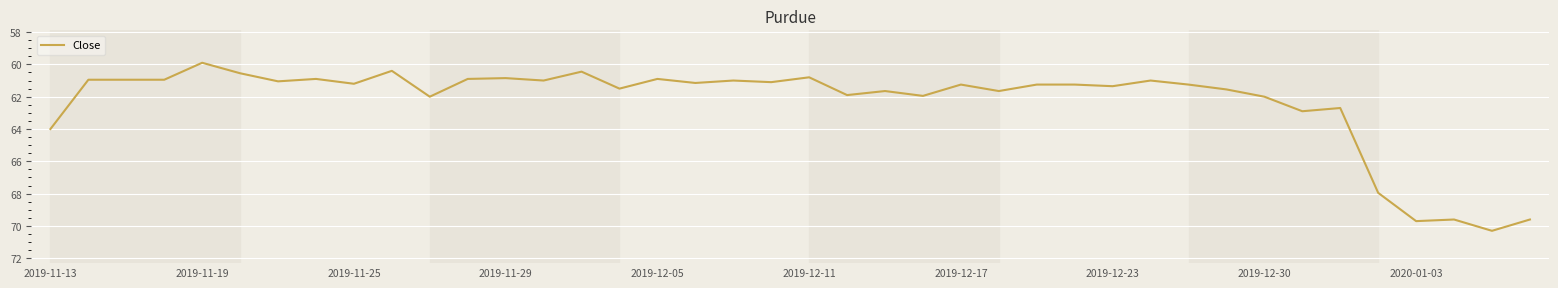

What is the difference between the maximum and minimum values?

10.4